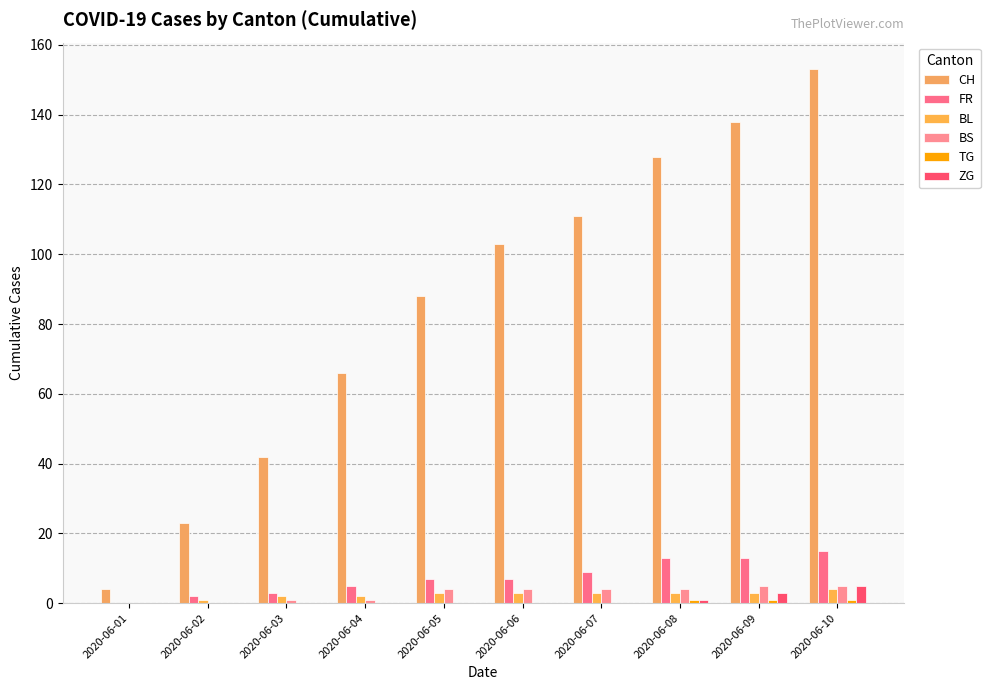

How many distinct data groups are displayed?

6